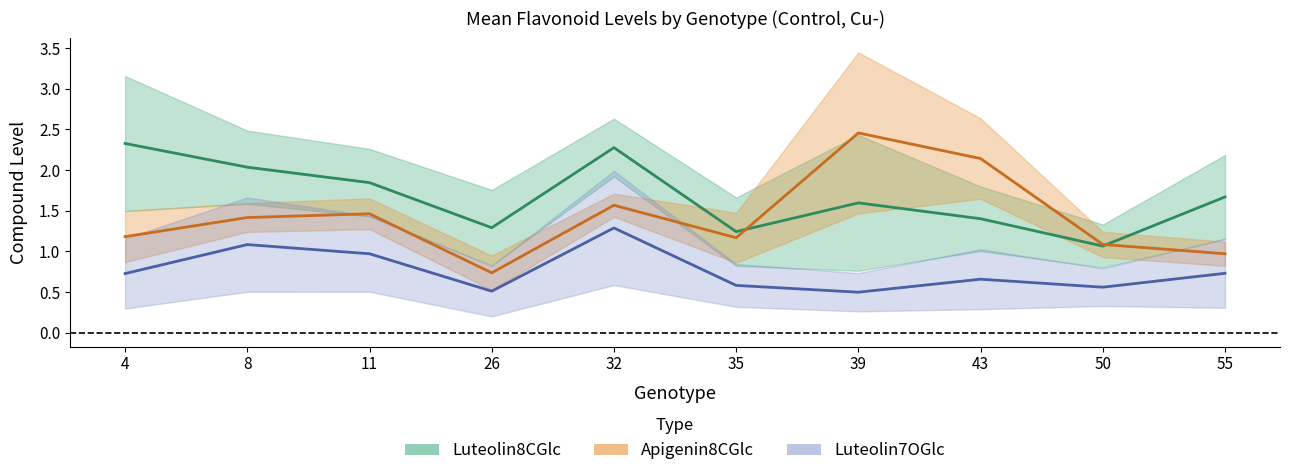

Count the Luteolin8CGlc_upper values in the range 1 to 2.

4